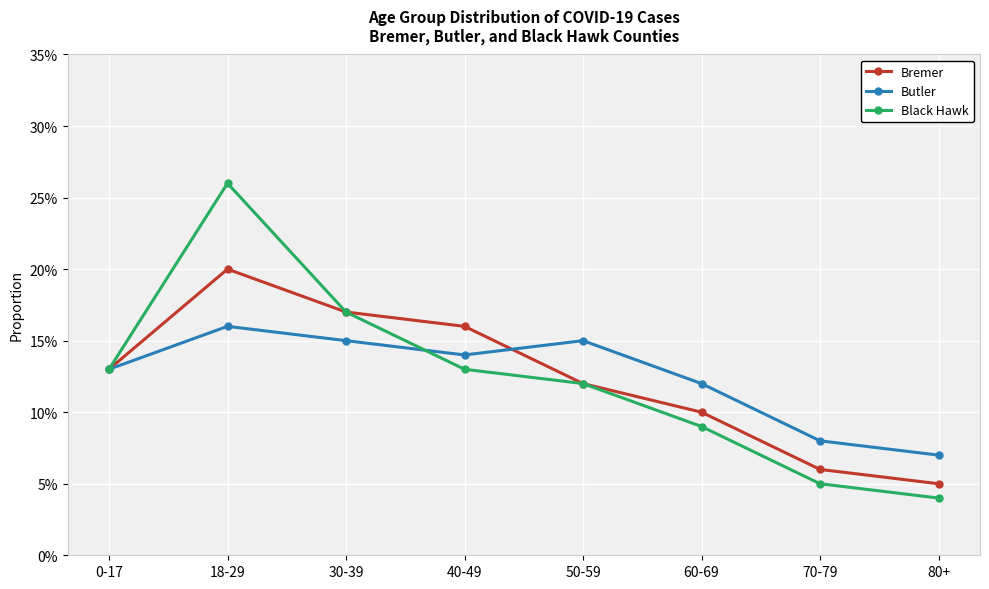

Where is the first local maximum for Butler?

18-29